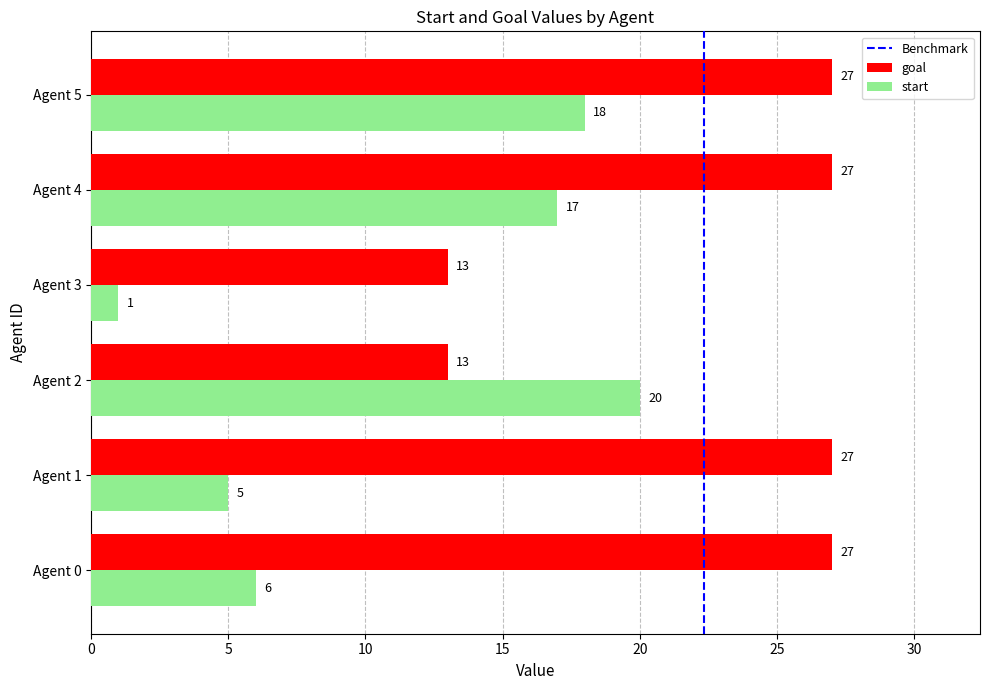

The start series shows 2 at Agent 0. True or false?

False